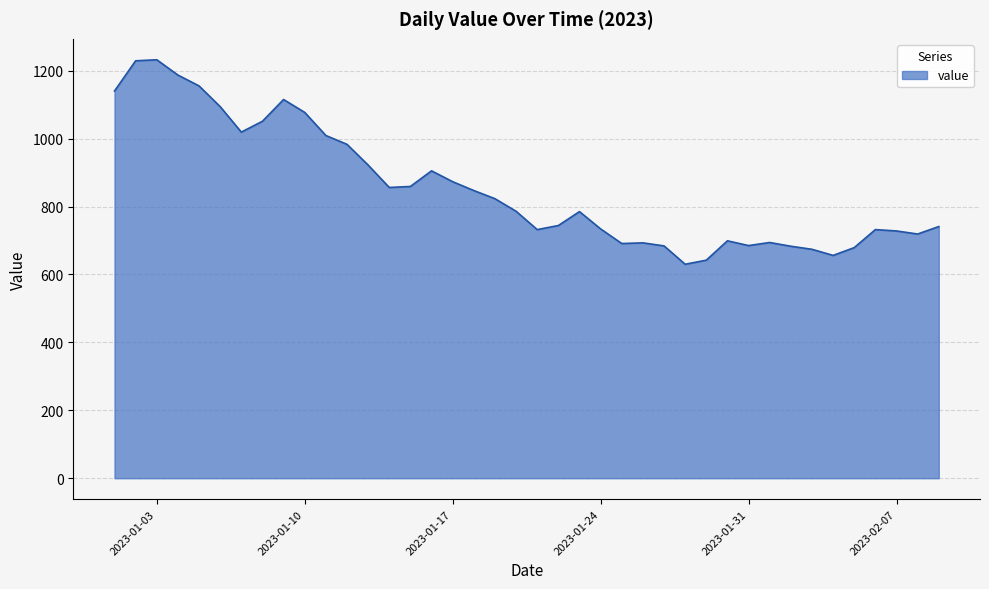

What is the greatest value displayed?

1232